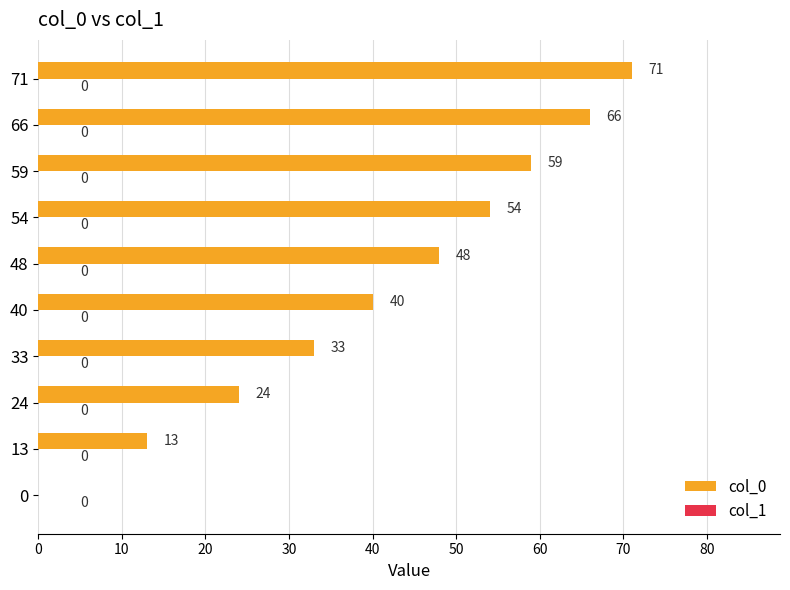

What is the change in value from 24 to 40?

+16